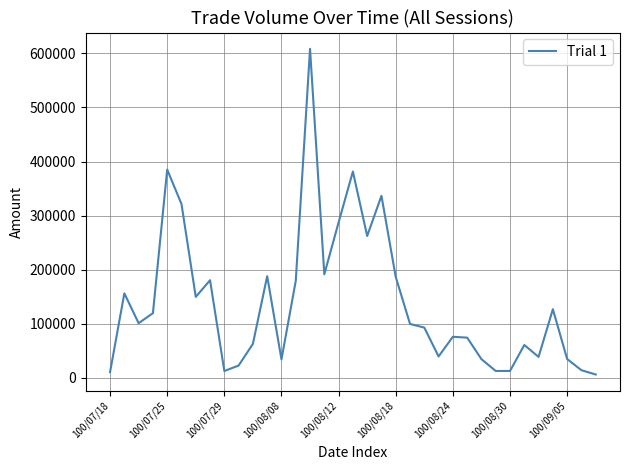

What is the maximum value shown in the chart?

608330